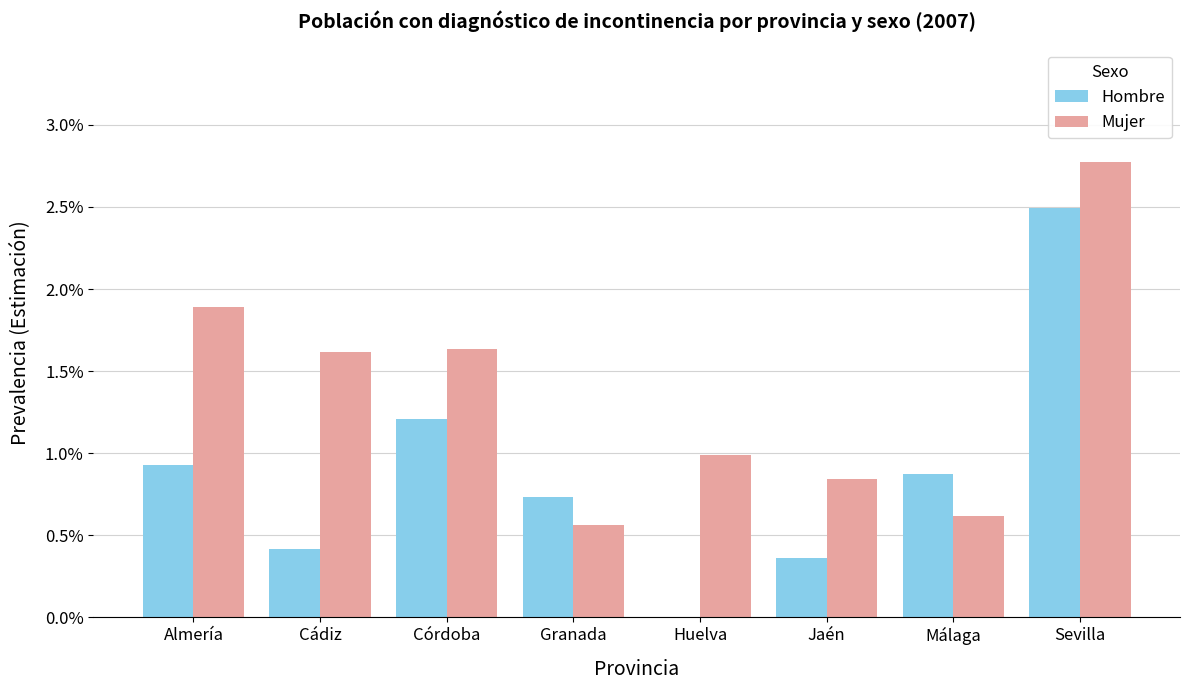

Which series has the largest range (max minus min)?

Hombre